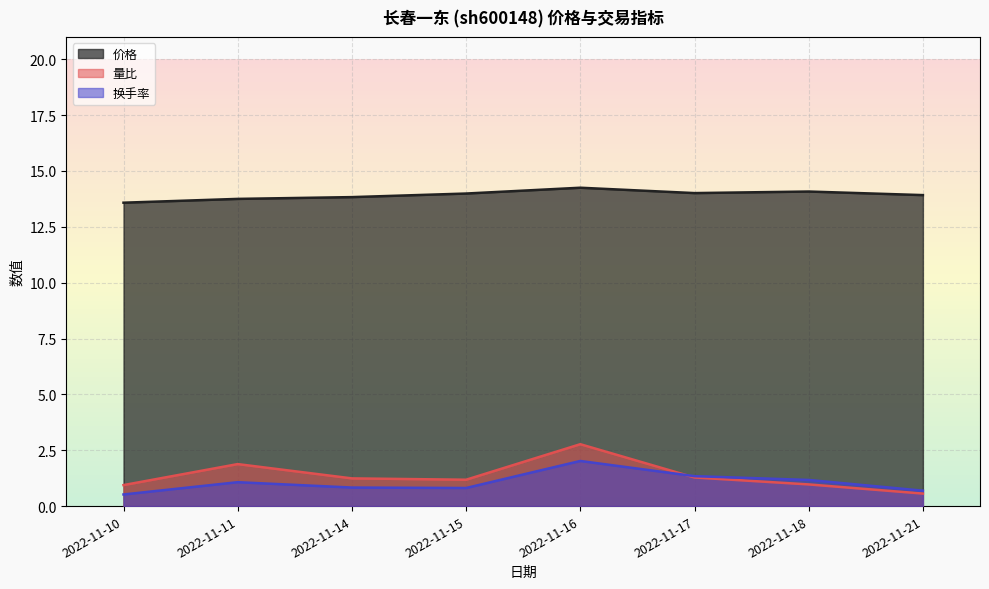

The 量比 series shows 1.3 at 2022-11-17. True or false?

True